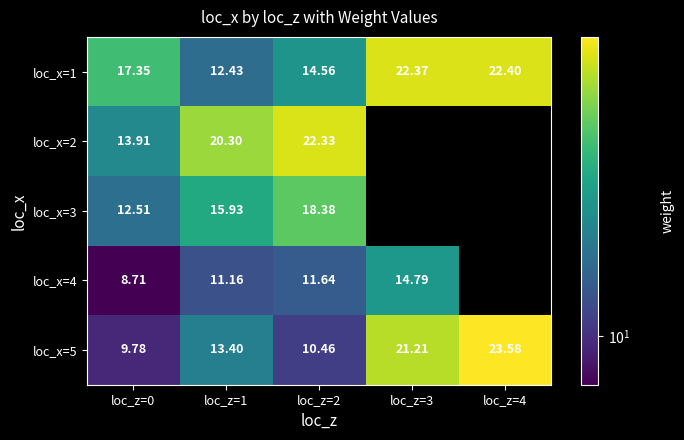

Between loc_z=0 and loc_z=4, which is larger?

loc_z=4